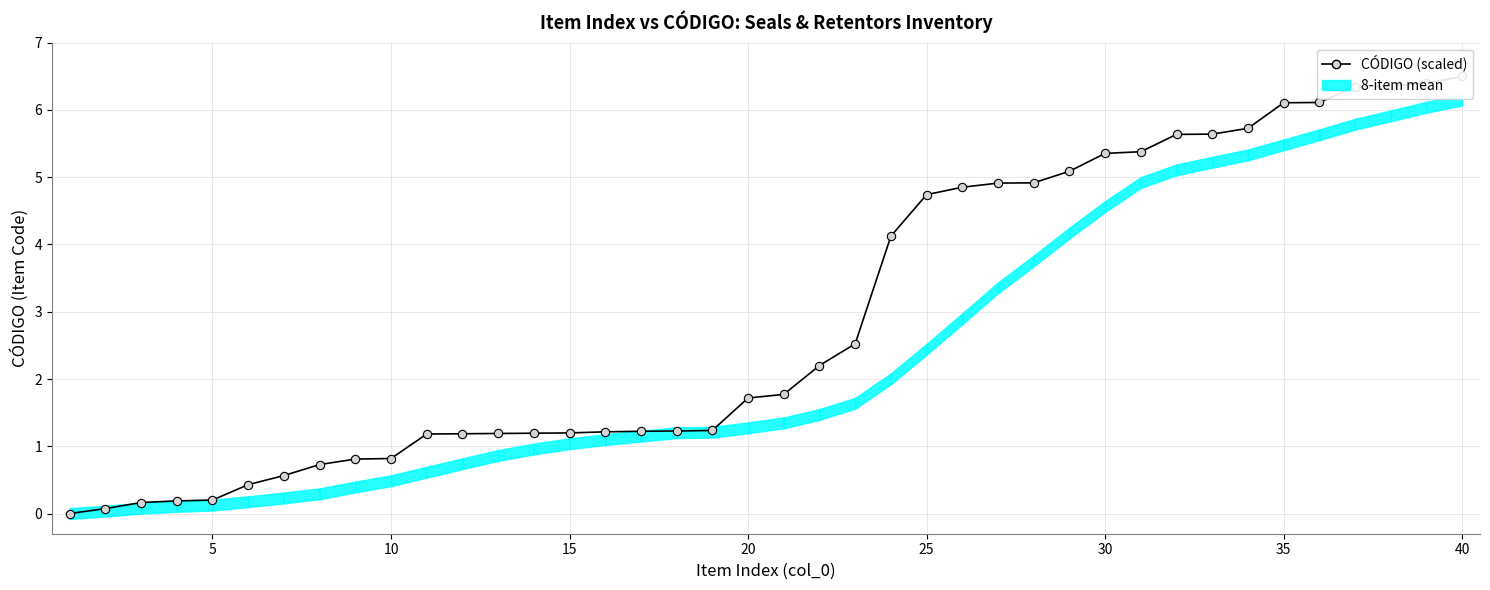

Does the chart have visible grid lines?

Yes